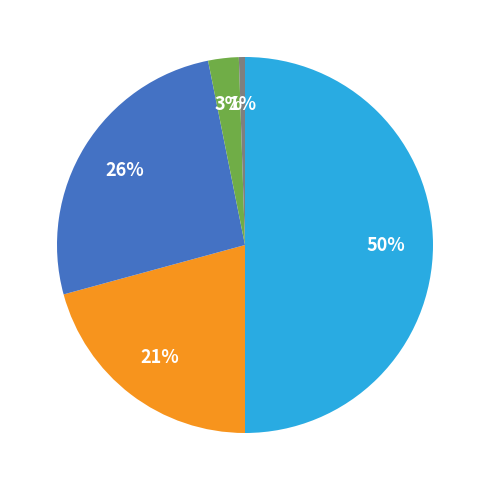

To the nearest percent, what is the difference between the largest and smallest slice percentages?

49%